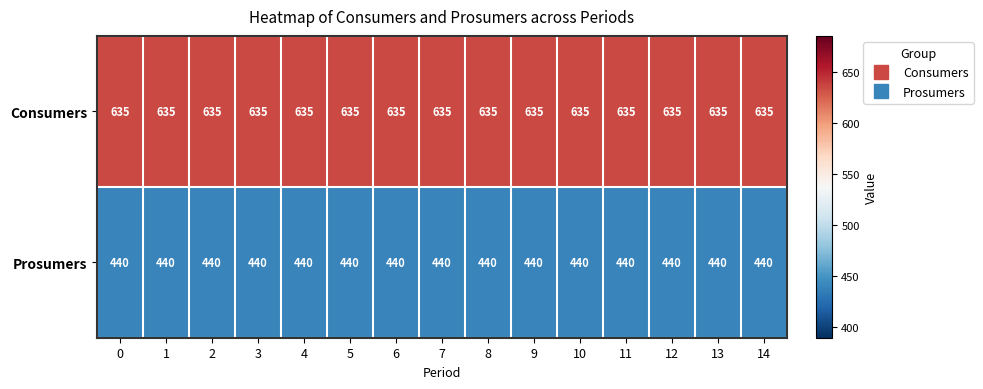

The Prosumers series shows 440 at 2. True or false?

True